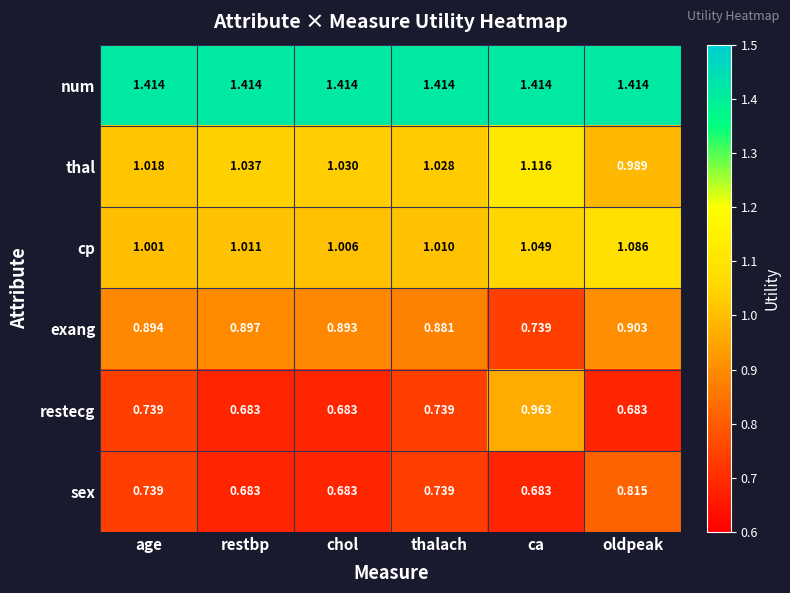

At which label does restecg reach its peak?

ca